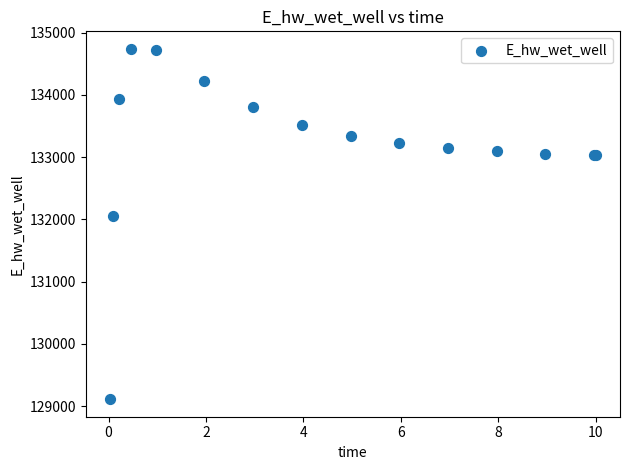

What Y value in the scatter plot is closest to 131924?

132047.3